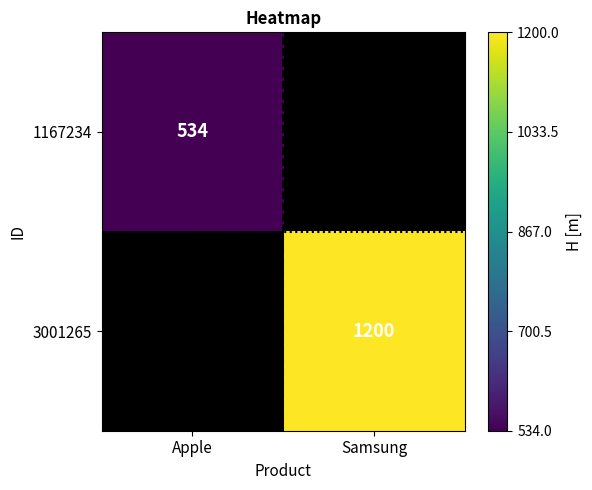

The 3001265 series shows 1200 at Samsung. True or false?

True